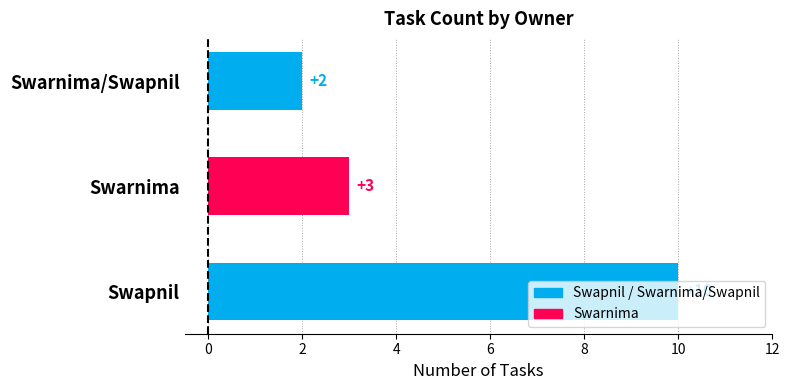

How many values are between 2 and 10?

3